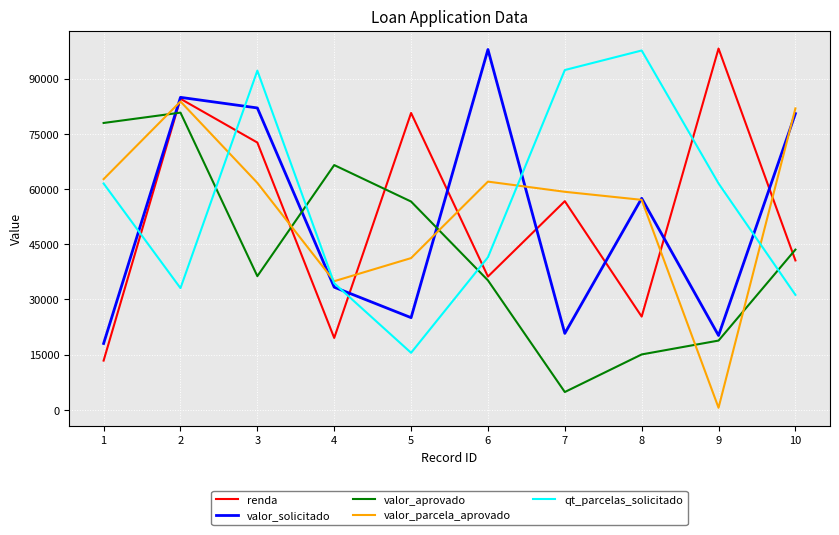

What is the minimum value for valor_aprovado?

4837